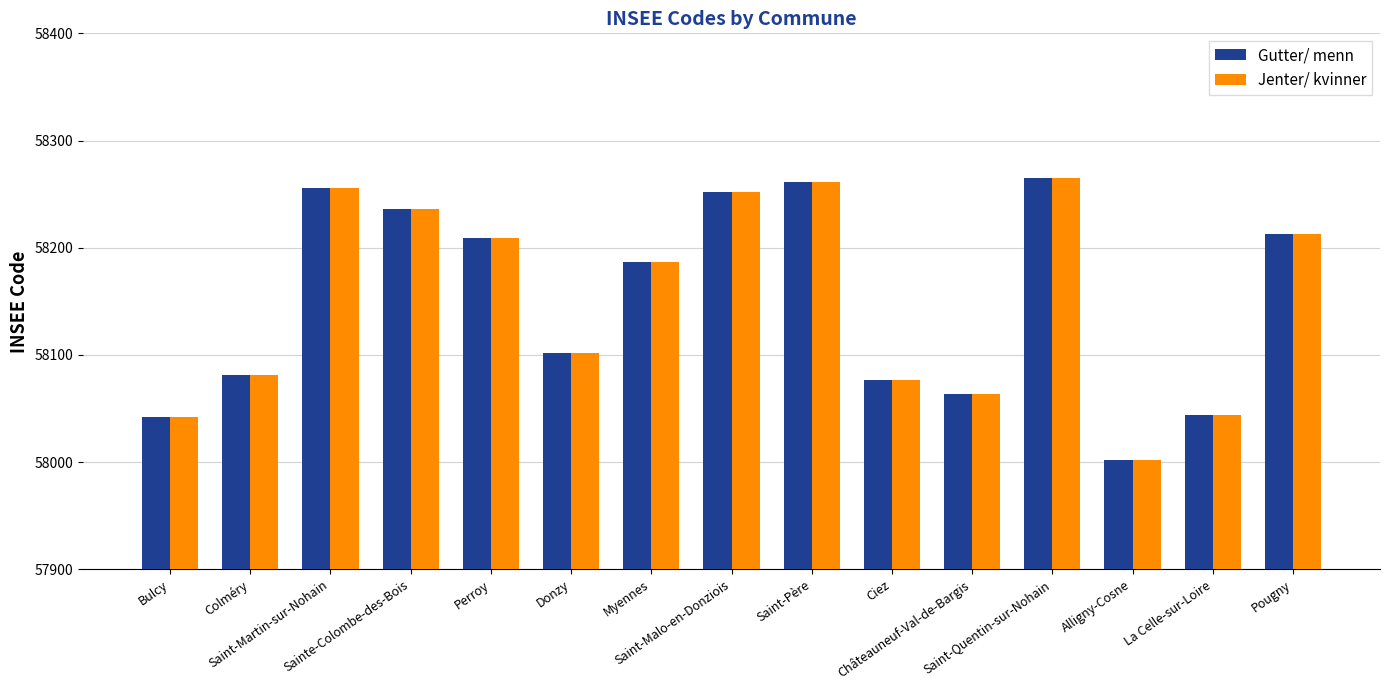

At how many categories does at least one series exceed 58176?

8